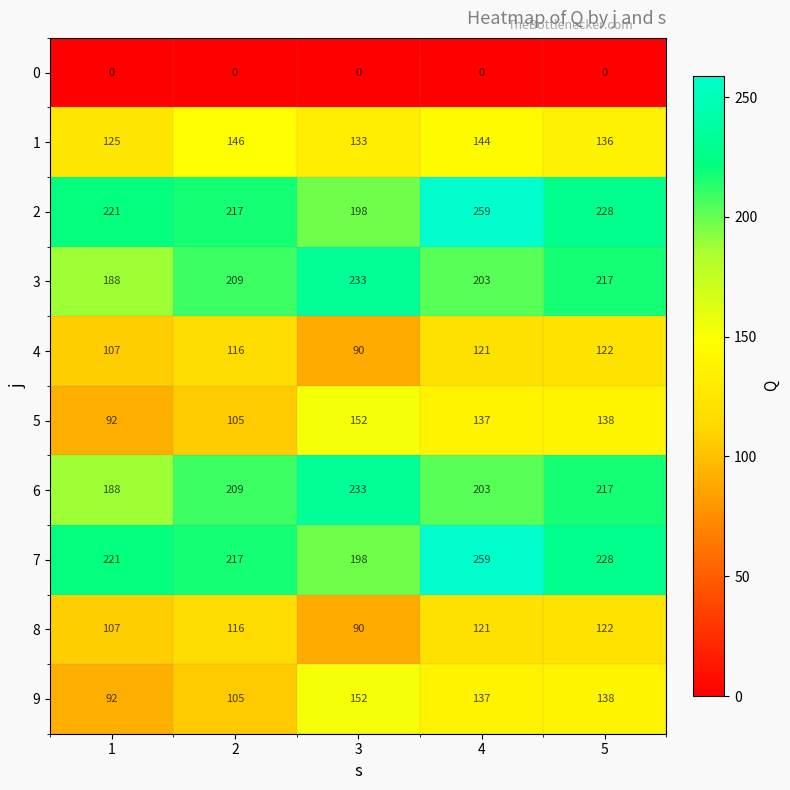

What is the difference between the highest and lowest values at 2?

217